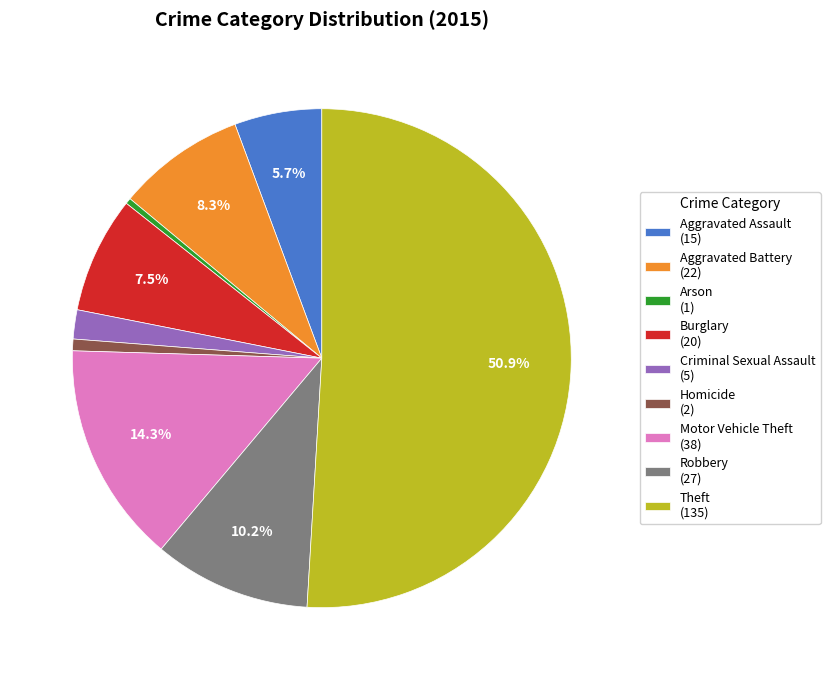

Combined, what portion of the pie is Theft and Aggravated Assault?

56.6%